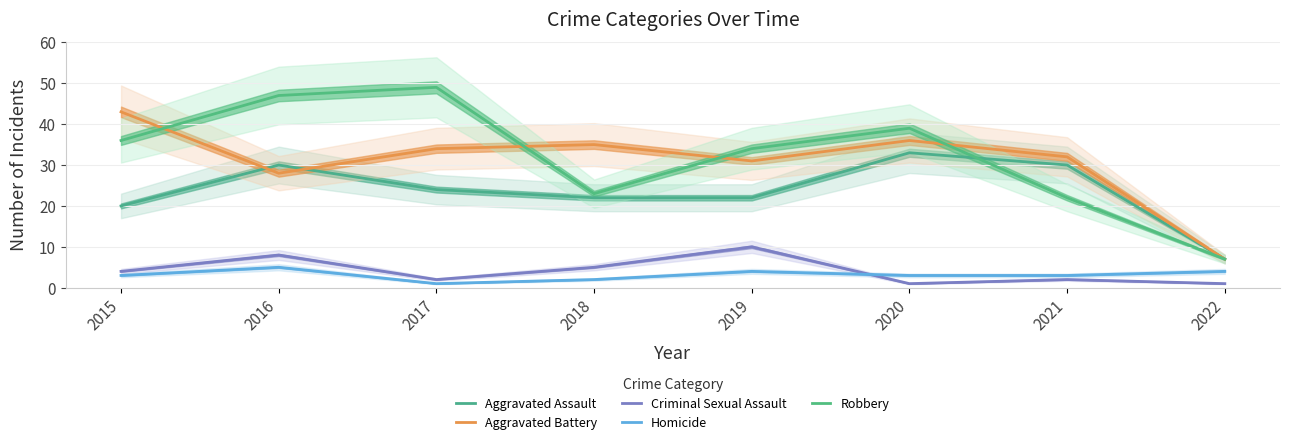

At which label does Aggravated Battery reach its minimum?

2022